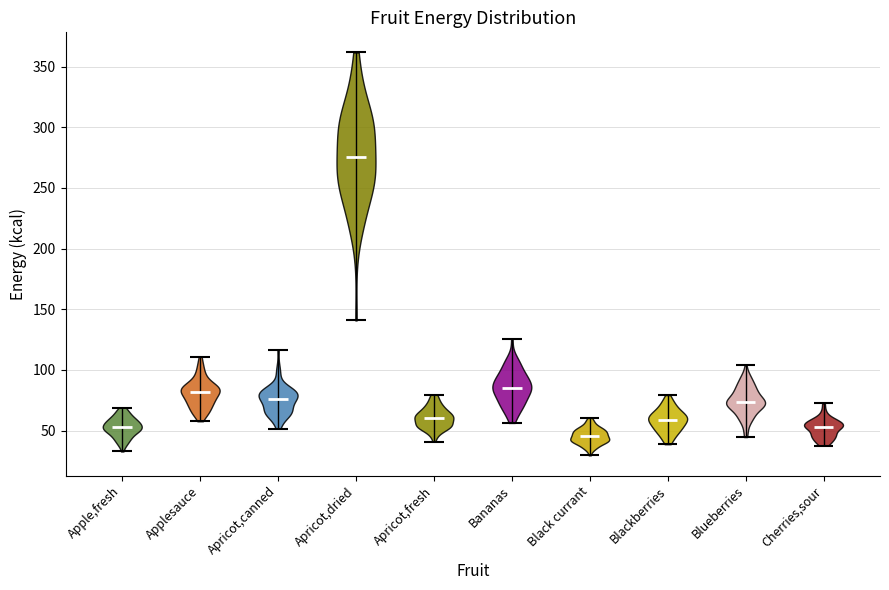

Reading left to right, read every violin against the y-axis: where its median line is, and the lowest and highest points it reaches. The values are not printed on the chart, so give them approximately, as read against the axis.

Apple,fresh: median line 55, lowest point 35, highest point 70
Applesauce: median line 80, lowest point 60, highest point 110
Apricot,canned: median line 75, lowest point 50, highest point 115
Apricot,dried: median line 275, lowest point 140, highest point 360
Apricot,fresh: median line 60, lowest point 40, highest point 80
Bananas: median line 85, lowest point 55, highest point 125
Black currant: median line 45, lowest point 30, highest point 60
Blackberries: median line 60, lowest point 40, highest point 80
Blueberries: median line 75, lowest point 45, highest point 105
Cherries,sour: median line 55, lowest point 40, highest point 75